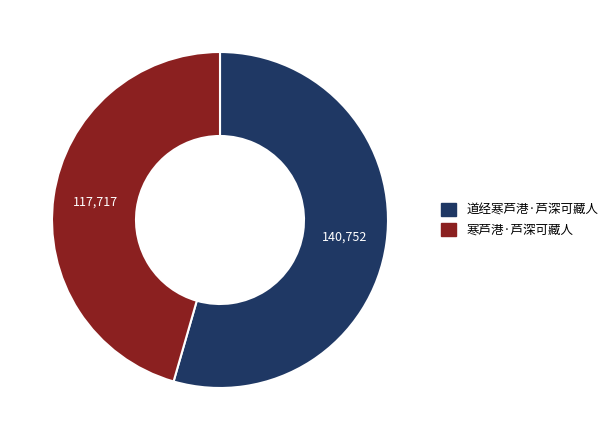

What is the ratio of the value at 道经寒芦港·芦深可藏人 to the value at 寒芦港·芦深可藏人?

1.2